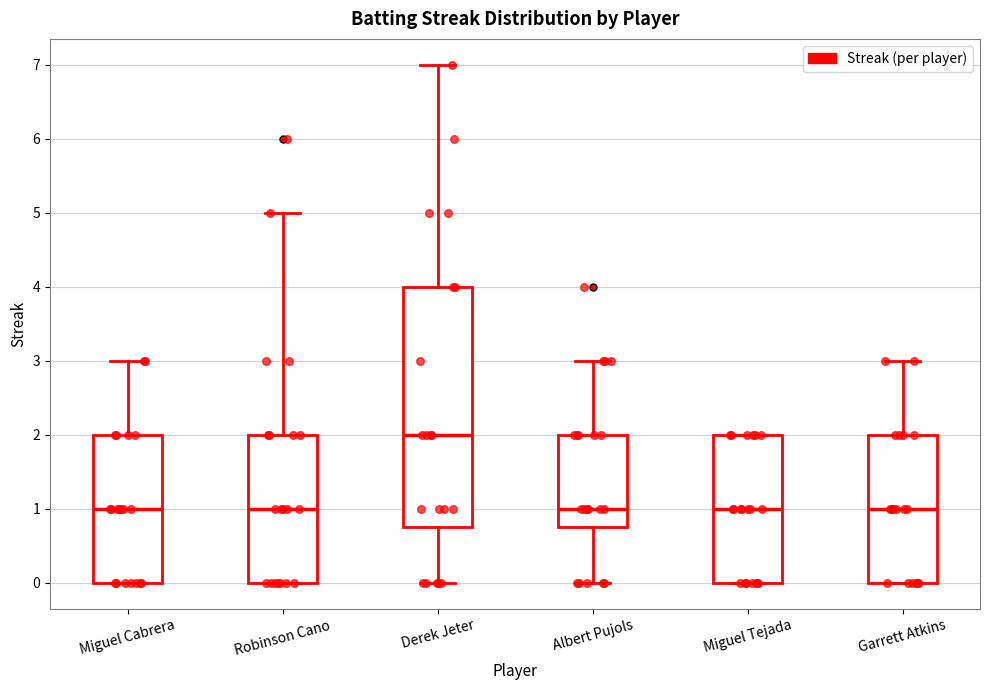

Which box is the tallest, from its lower edge to its upper edge?

Derek Jeter